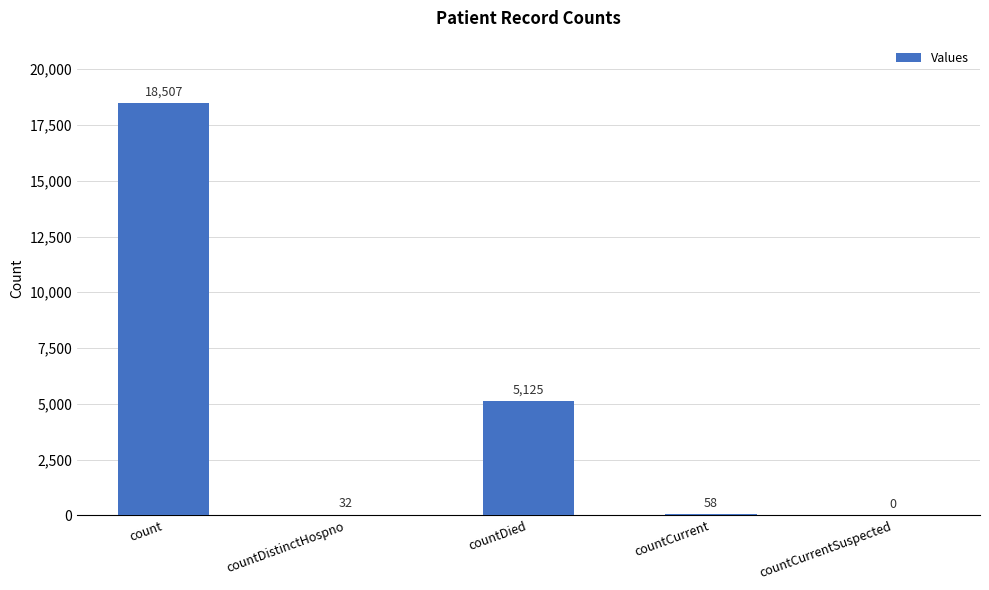

Are the bars horizontal?

No